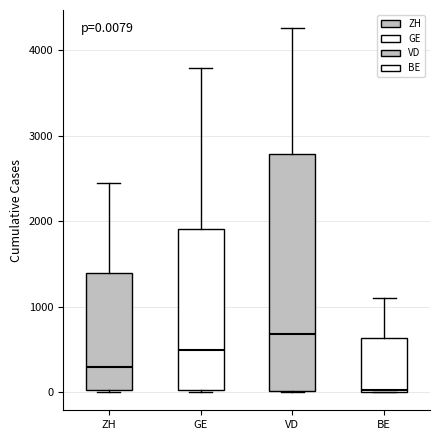

Which box has the lowest median line?

BE